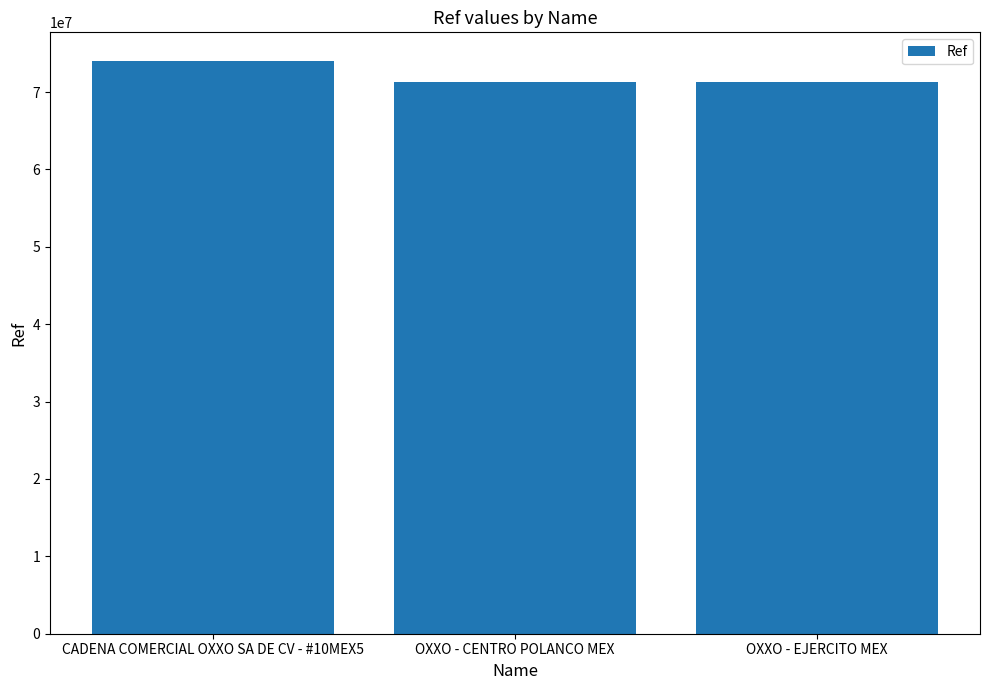

Which has a higher value, OXXO - EJERCITO MEX or CADENA COMERCIAL OXXO SA DE CV - #10MEX5?

CADENA COMERCIAL OXXO SA DE CV - #10MEX5